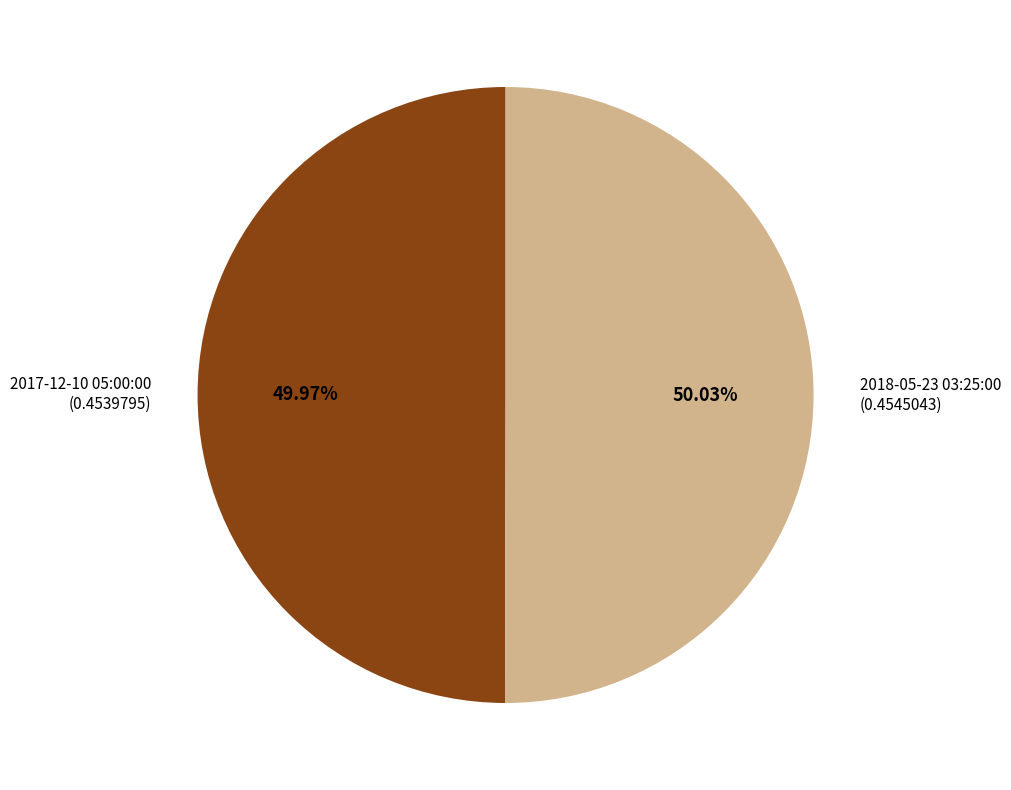

Is it true that 2017-12-10 05:00:00 is 50% of the pie?

True